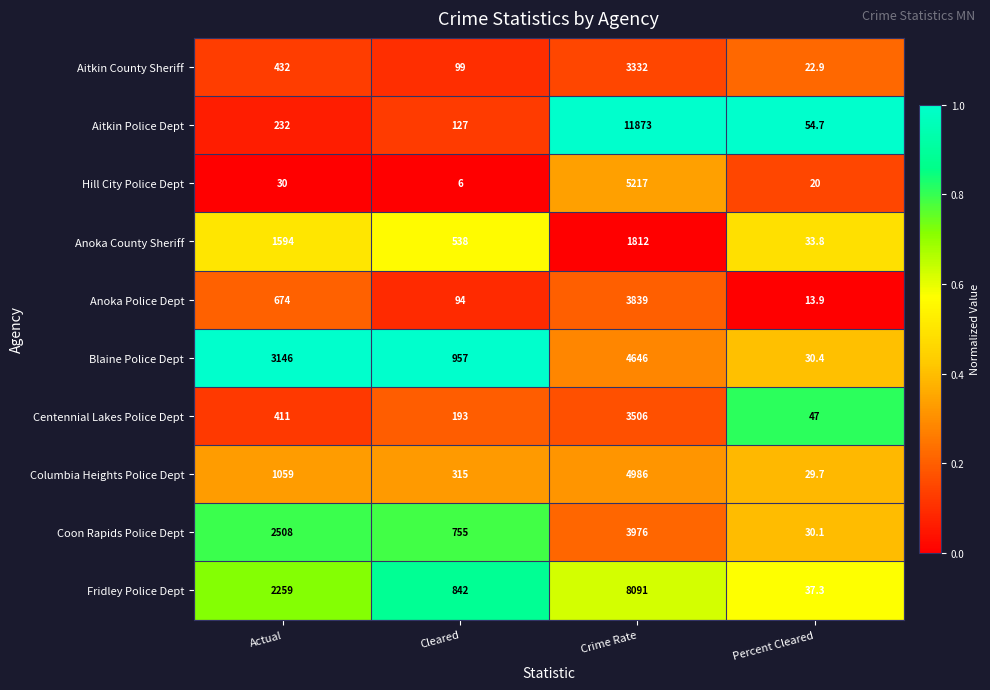

Which series has the largest total across all categories?

Aitkin Police Dept